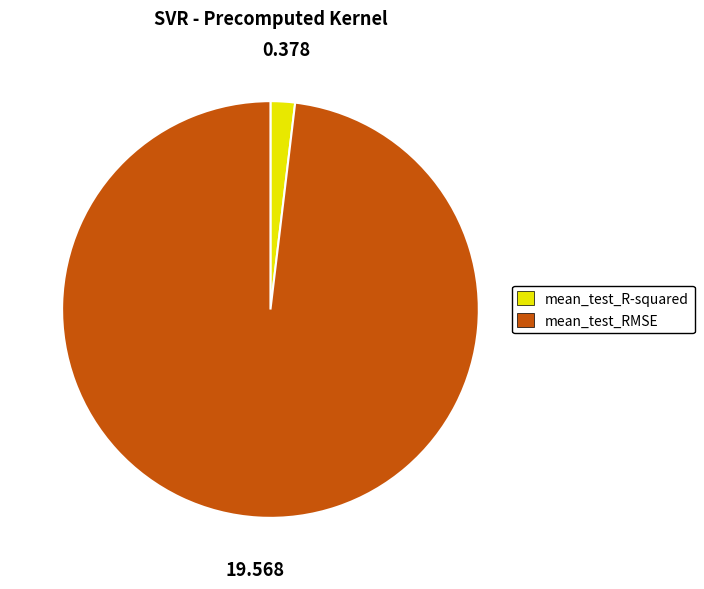

Do mean_test_RMSE and mean_test_R-squared together represent more than half of the pie?

Yes